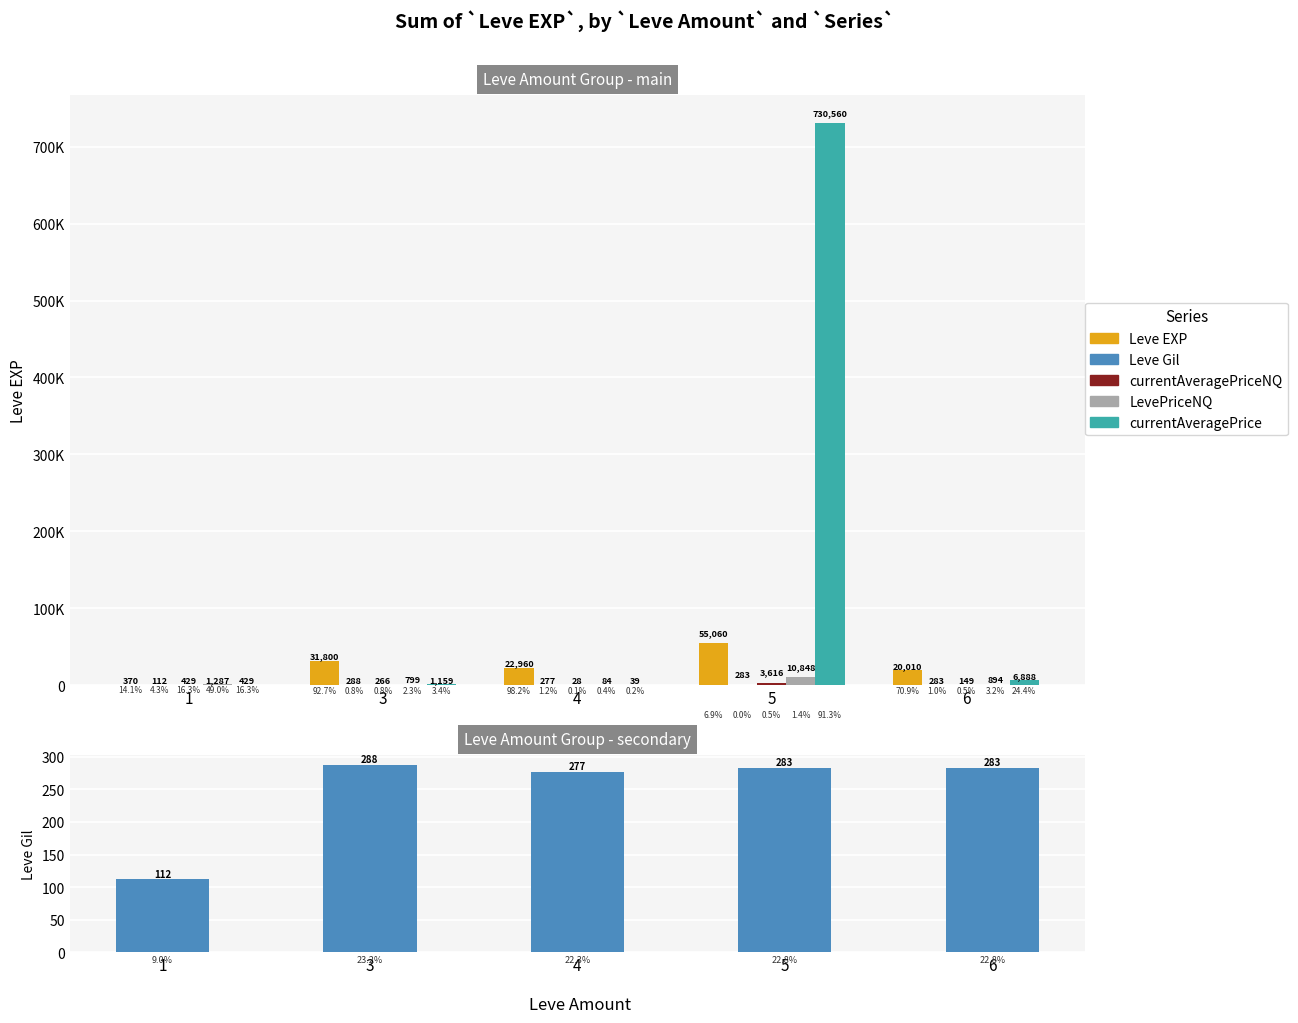

Rank the series at 3 from highest to lowest value.

Leve EXP, currentAveragePrice, LevePriceNQ, Leve Gil, currentAveragePriceNQ